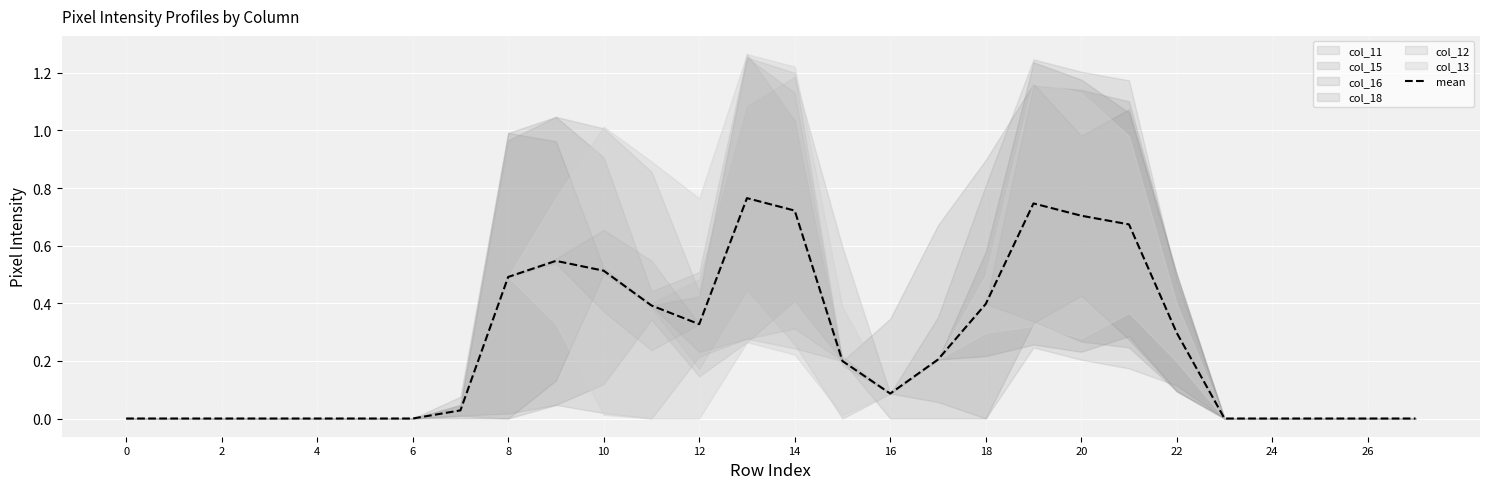

The value of mean at 18 is 0.4. True or false?

True